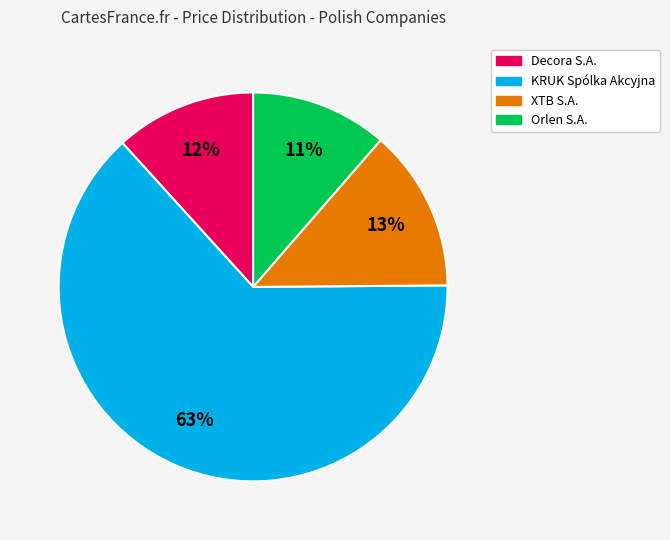

Which category has the biggest portion of the pie?

KRUK Spólka Akcyjna